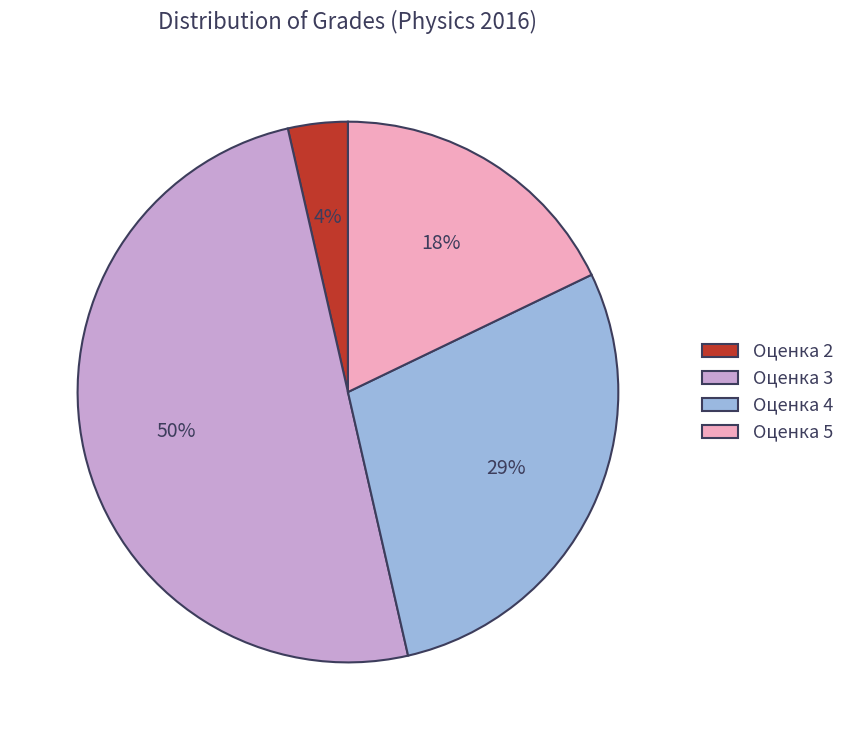

True or false: Оценка 3 accounts for 38% of the total.

False